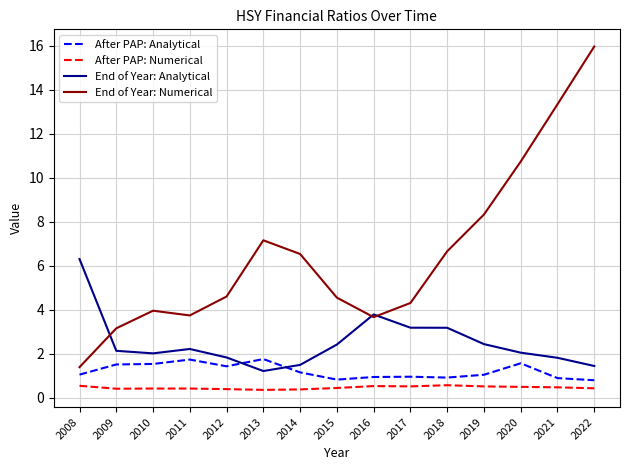

Which series has the largest total across all categories?

End of Year: Numerical